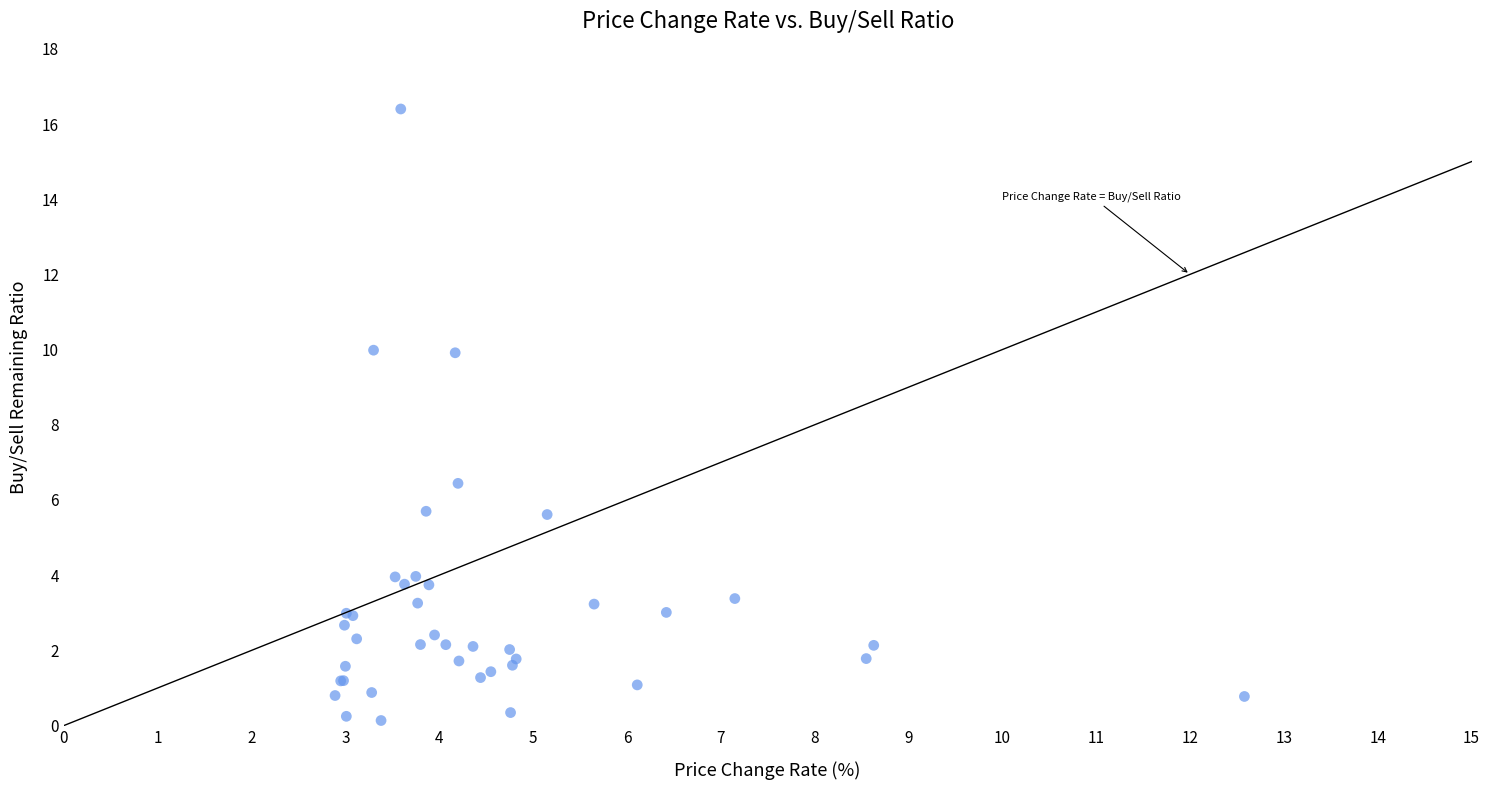

What Y value in the scatter plot is closest to 8?

6.4